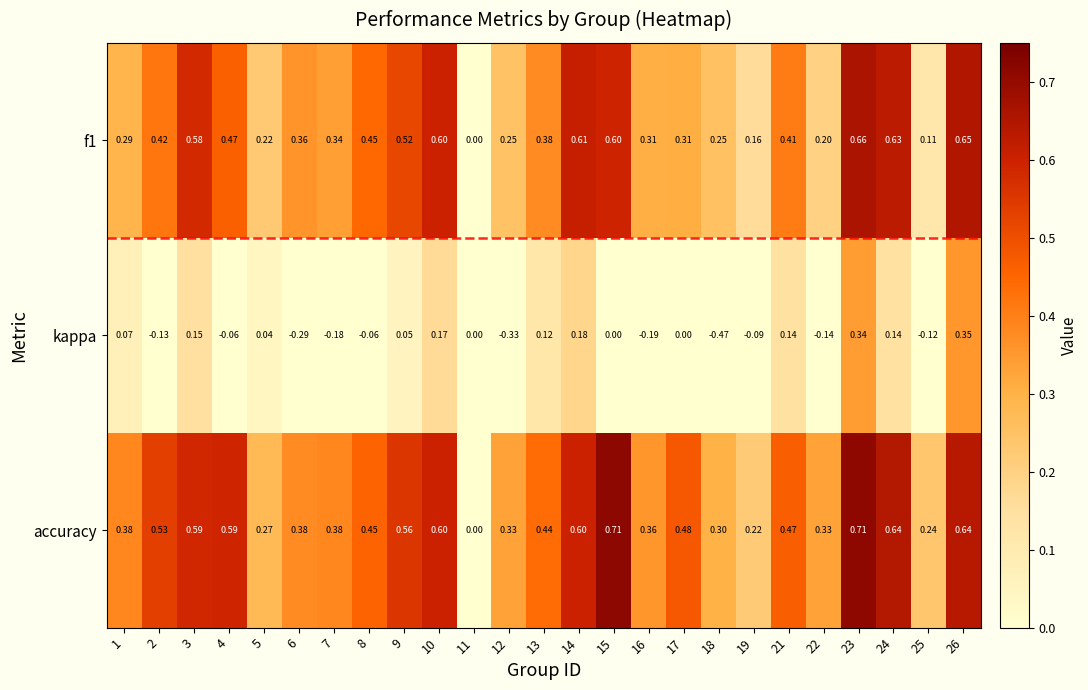

Is the value of kappa at 23 greater than the value of f1 at 11?

Yes